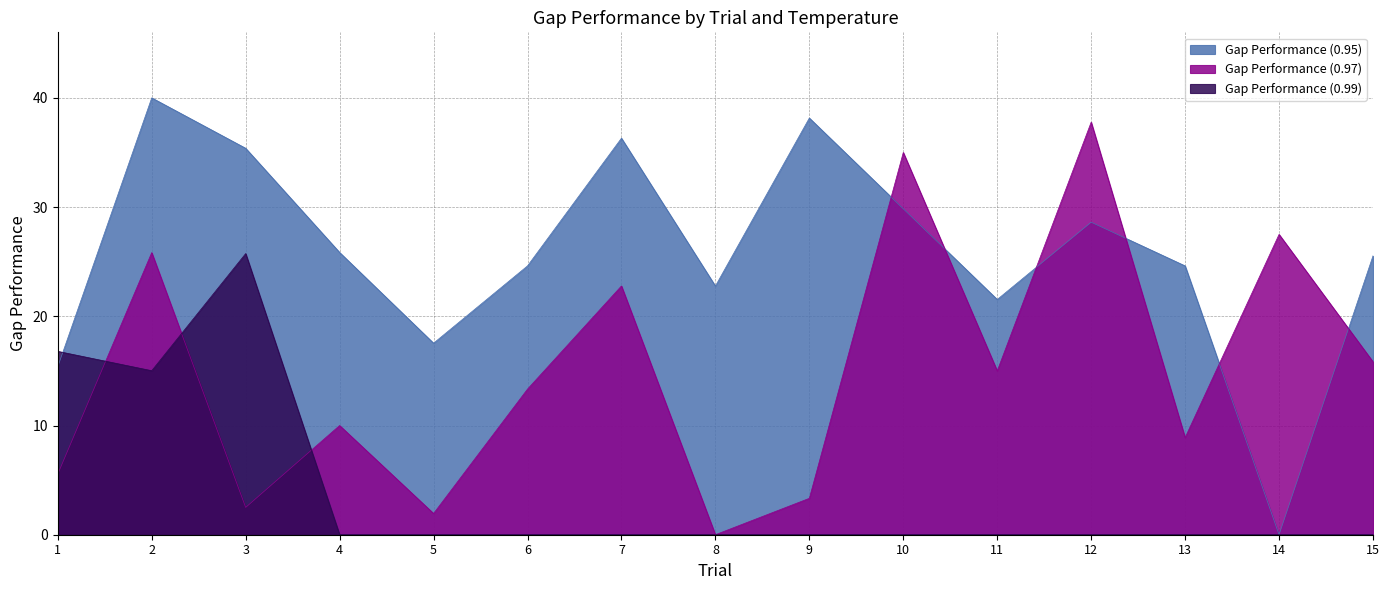

True or false: Gap Performance (0.95) has more than 0 interior local peaks.

True